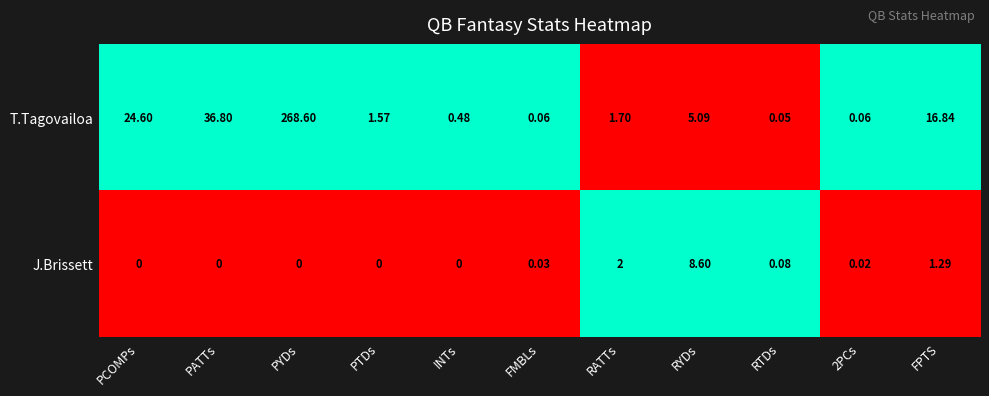

Is the value of J.Brissett at PYDs greater than the value of T.Tagovailoa at RTDs?

No